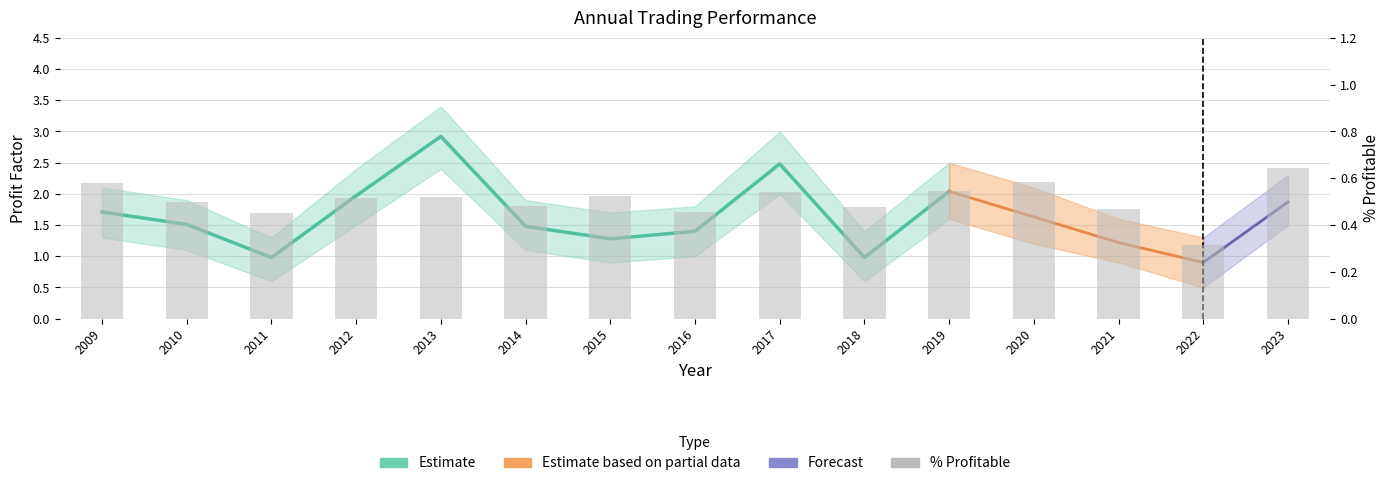

True or false: the data shows 0.5 at 2012.

True